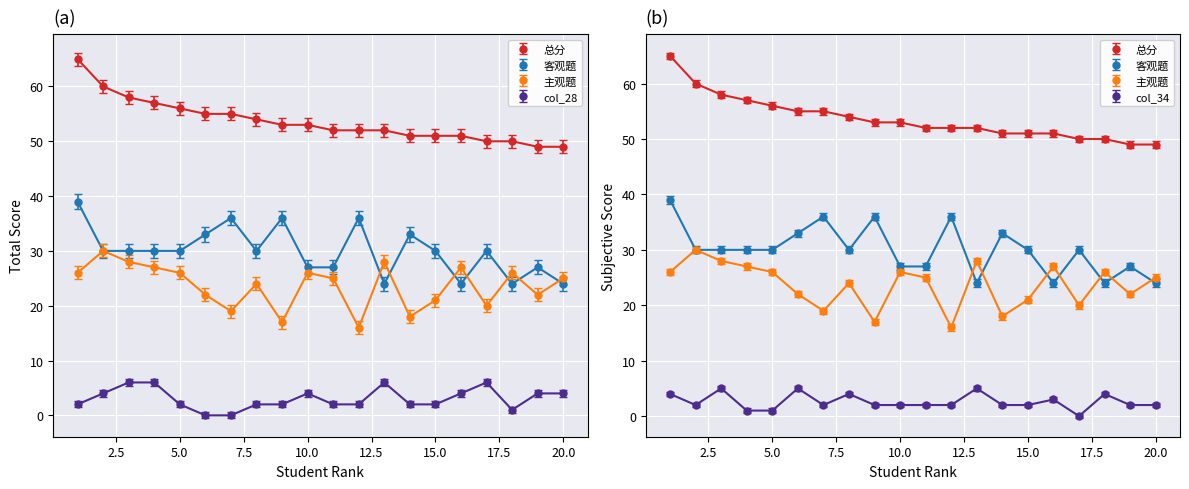

List the series in order of their peak value, lowest first.

col_34, col_28, 主观题, 客观题, 总分